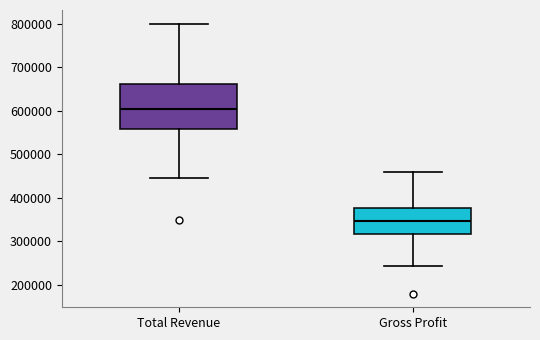

Which box is the tallest, from its lower edge to its upper edge?

Total Revenue